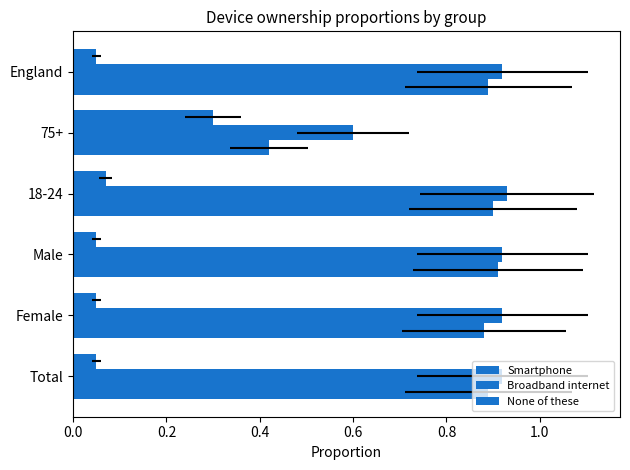

Count the Smartphone values in the range 0 to 1.

6